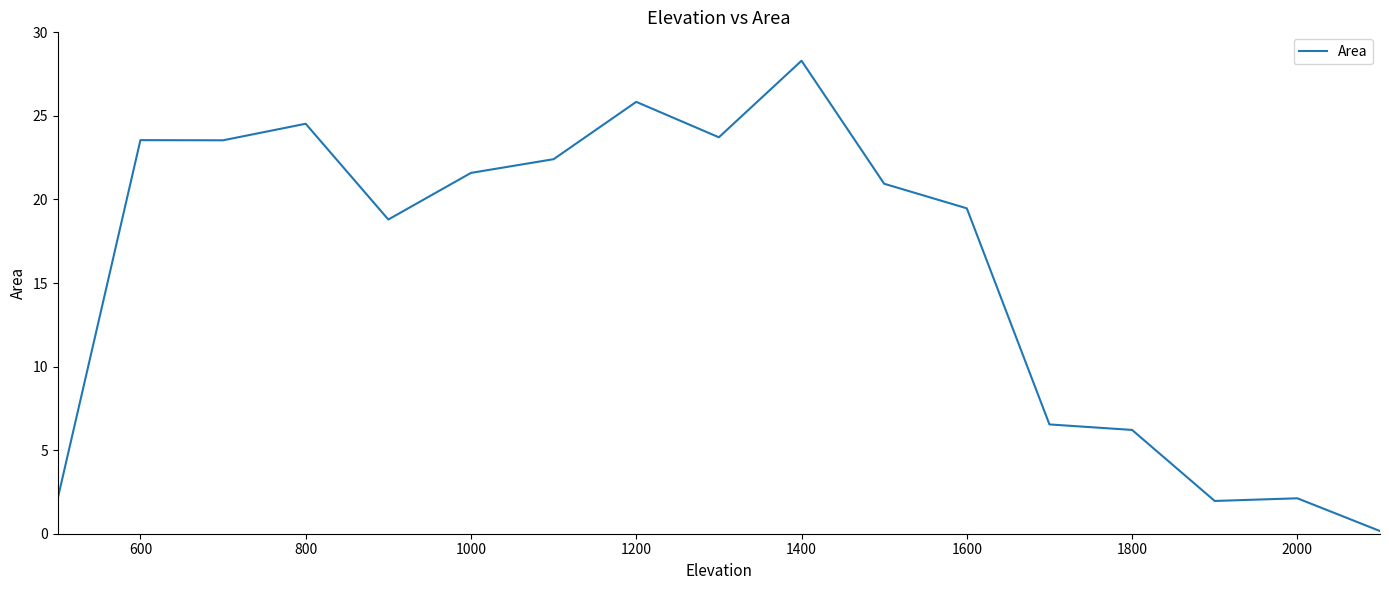

What is the greatest value displayed?

28.3